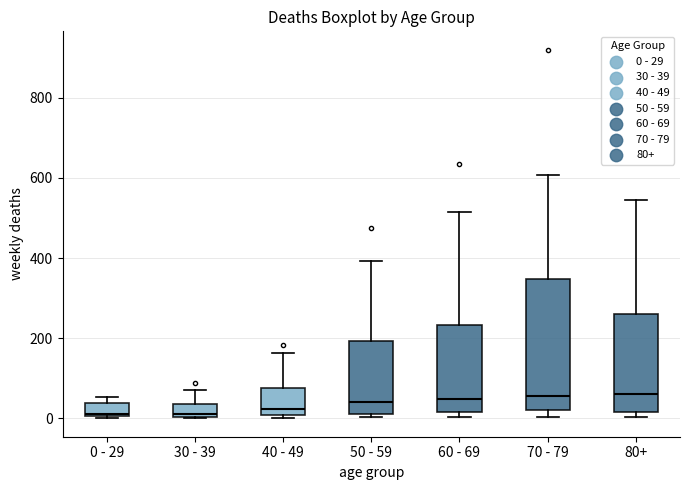

Comparing the boxes themselves (not the whiskers), which one is the tallest?

70 - 79